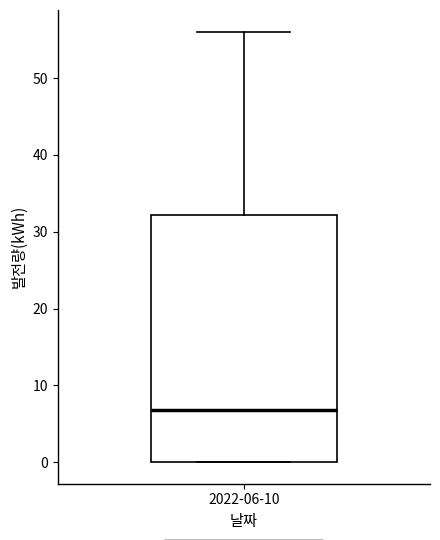

Where does the median line of the box for 2022-06-10 sit on the y-axis? The values are not printed on the chart, so give them approximately, as read against the axis.

7